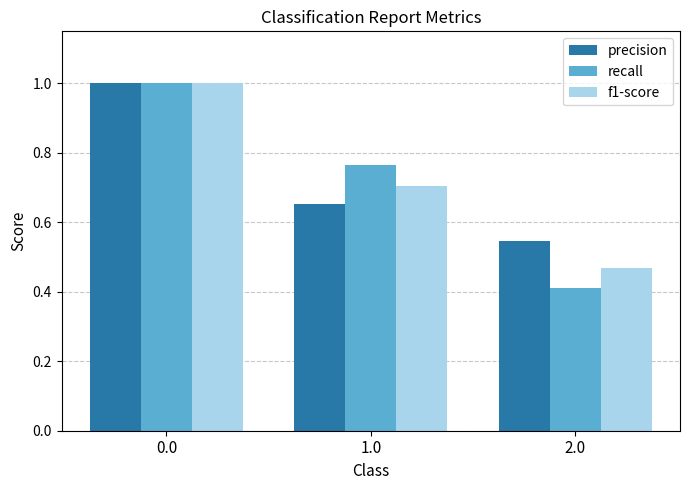

True or false: precision has a value of 1.1 at 1.0.

False